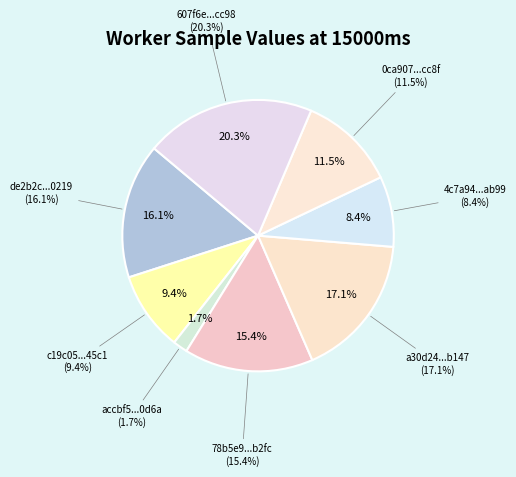

Which slice is the largest?

607f6e34a0b5923333f6b16d3a59cc98